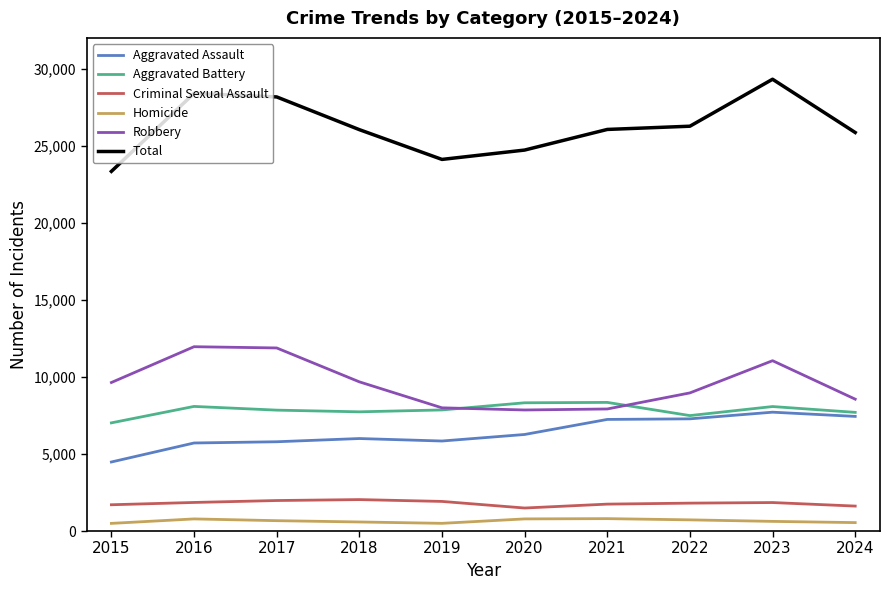

True or false: Homicide and Aggravated Assault intersect in this chart.

False